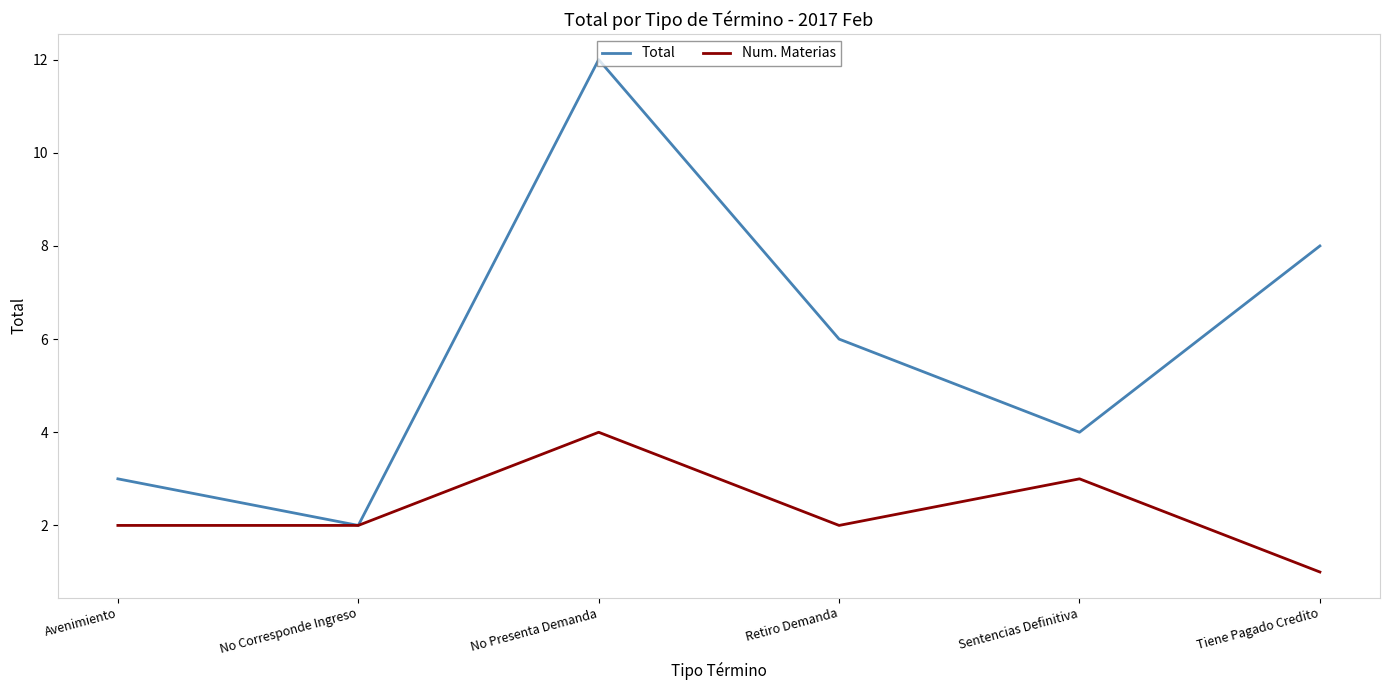

What is the total value across all series at Tiene Pagado Credito?

9